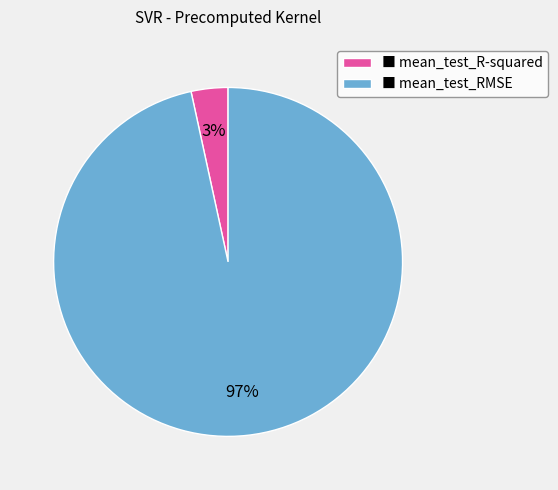

Does ■ mean_test_RMSE represent more than half of the total?

Yes